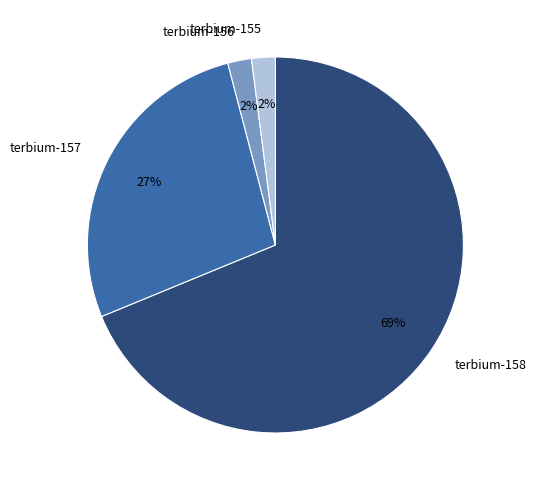

To the nearest percent, what is the combined percentage of terbium-155 and terbium-157?

29%